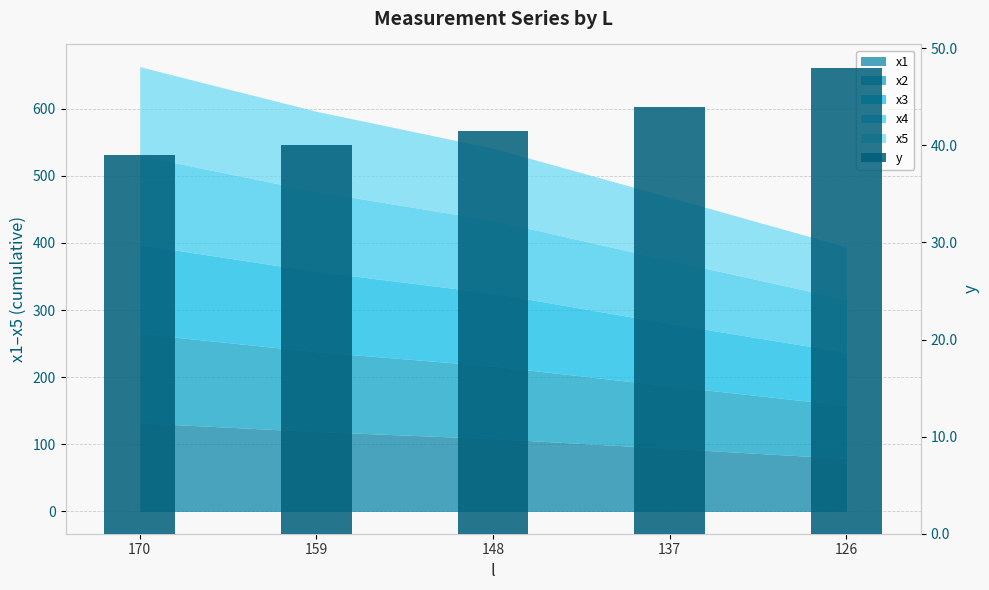

How many values are between 40 and 44?

3